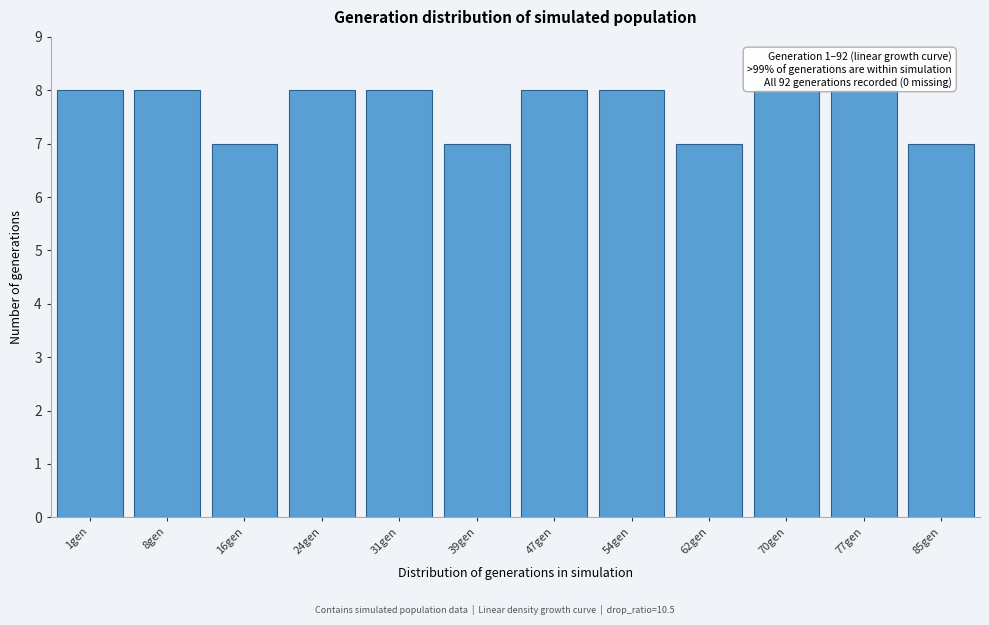

Reading left to right, transcribe all the data shown in this chart.

8	8	7	8	8	7	8	8	7	8	8	7